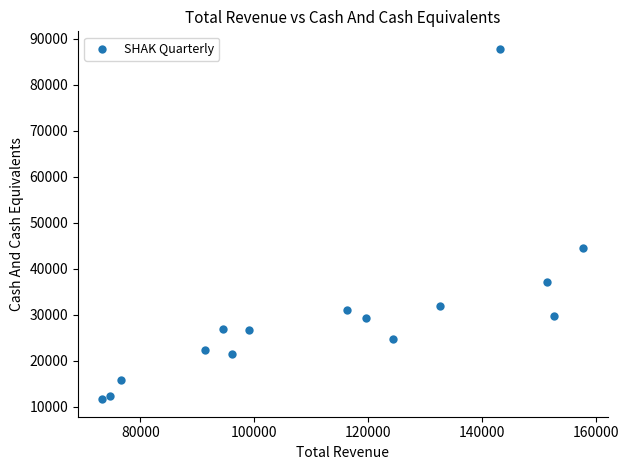

What is the range of X values (max minus min)?

84500